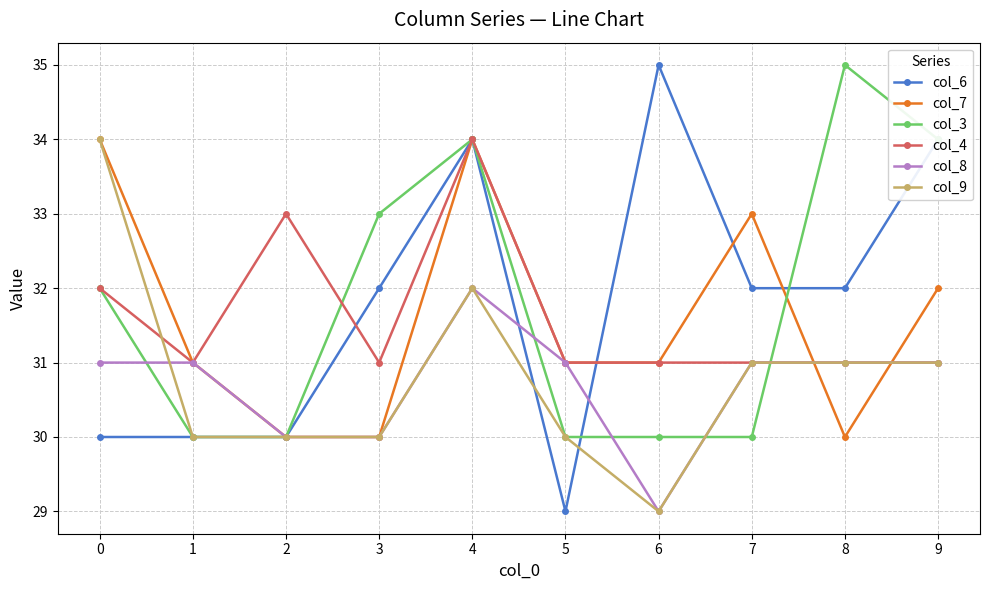

Is the value of col_3 at 1 greater than the value of col_8 at 1?

No